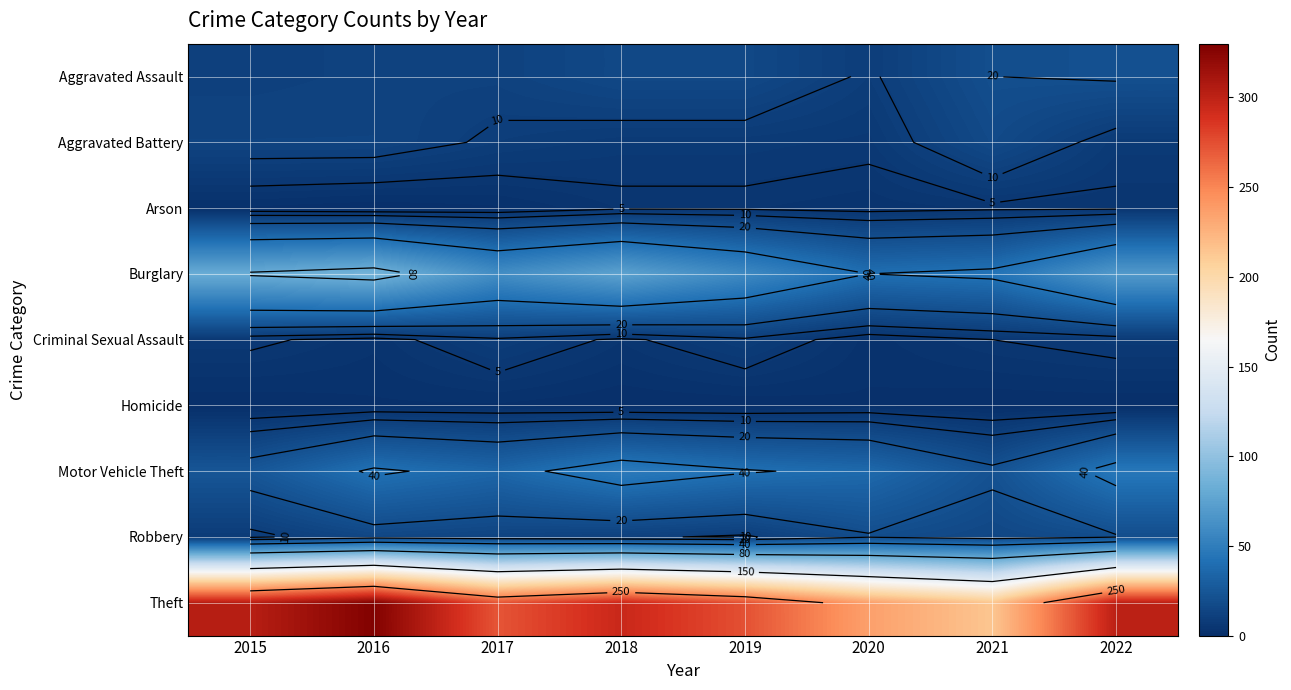

Which series has the largest total across all categories?

Theft